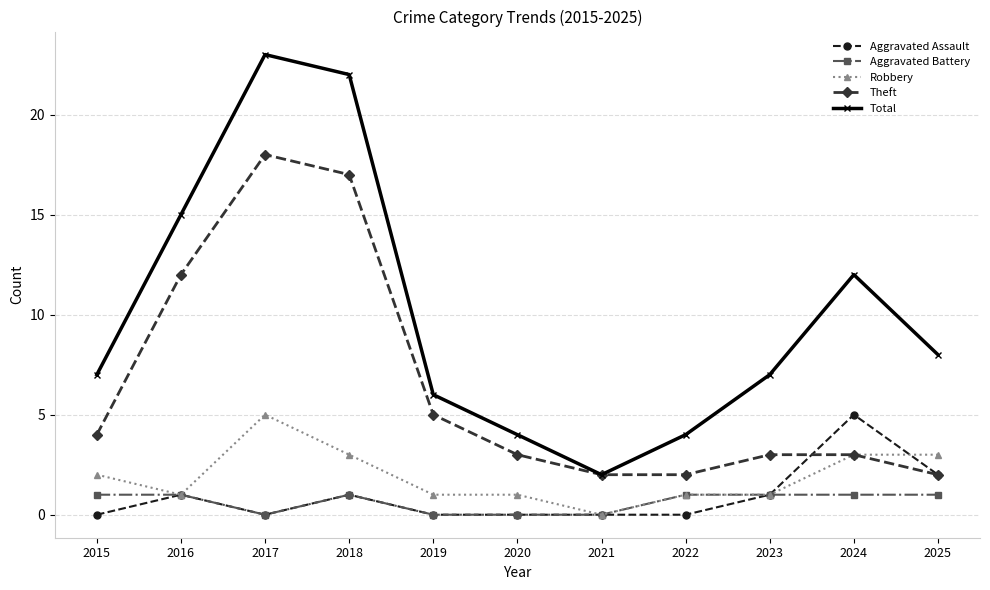

Which series has the widest spread of values?

Total